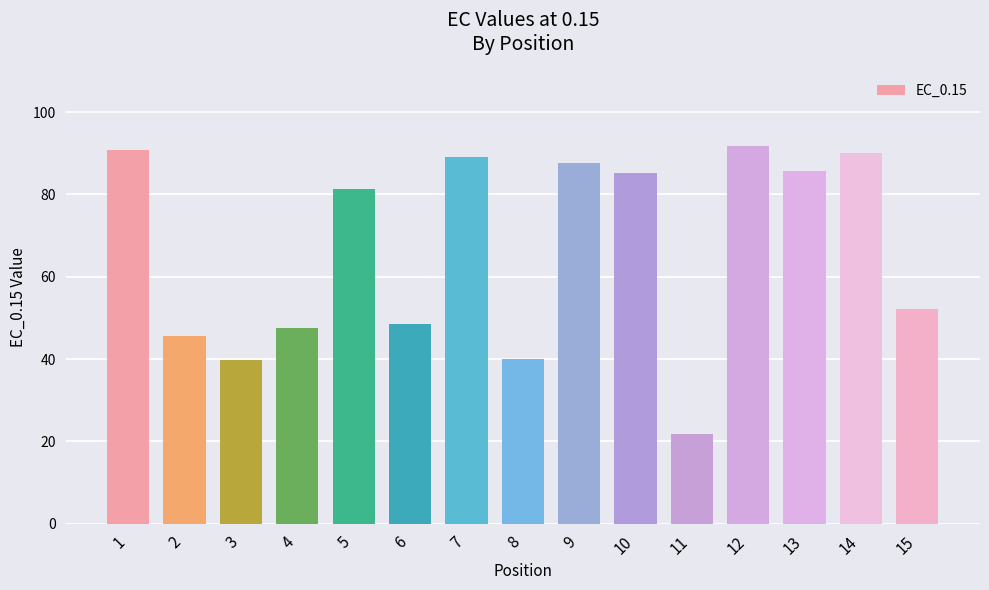

Between 7 and 4, which is larger?

7